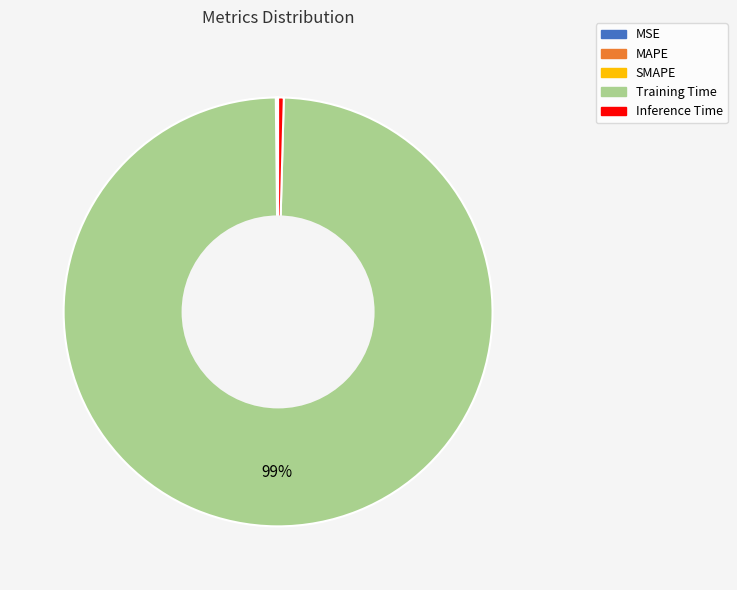

To the nearest percent, what is the average slice percentage?

20%